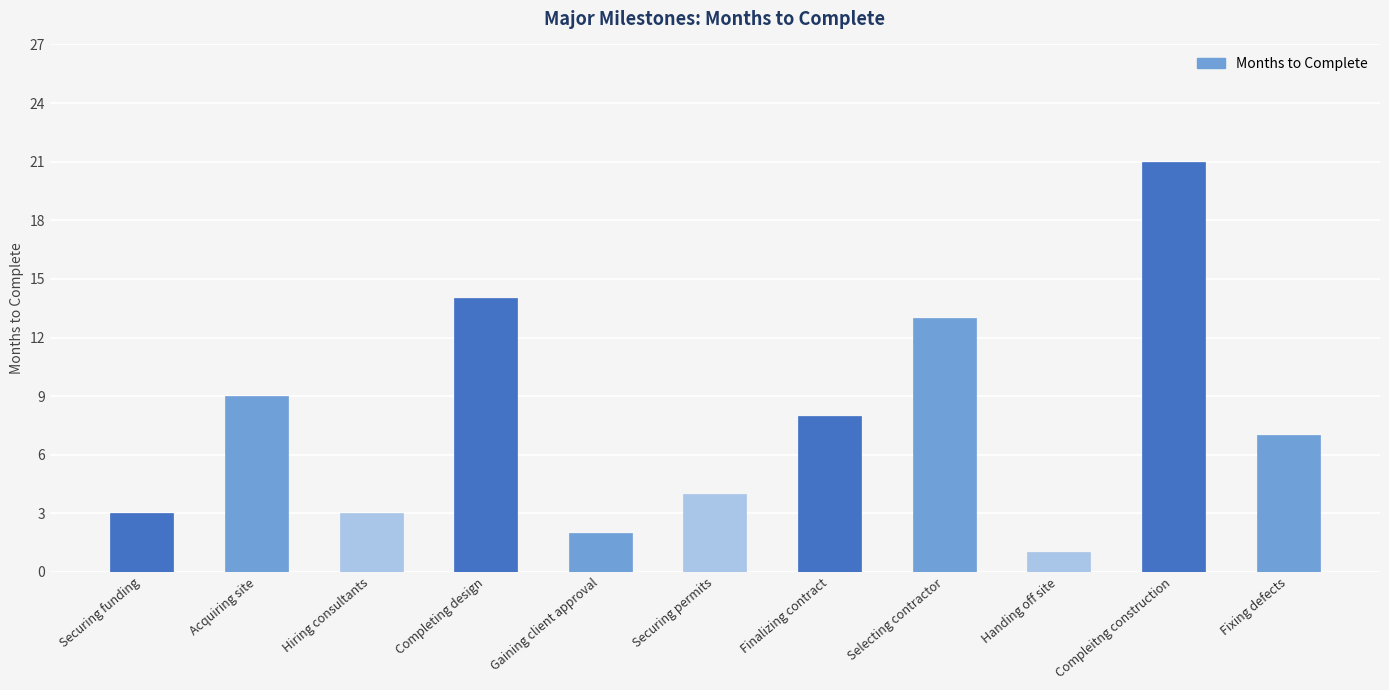

What is the sum of the values at Hiring consultants and Securing permits?

7